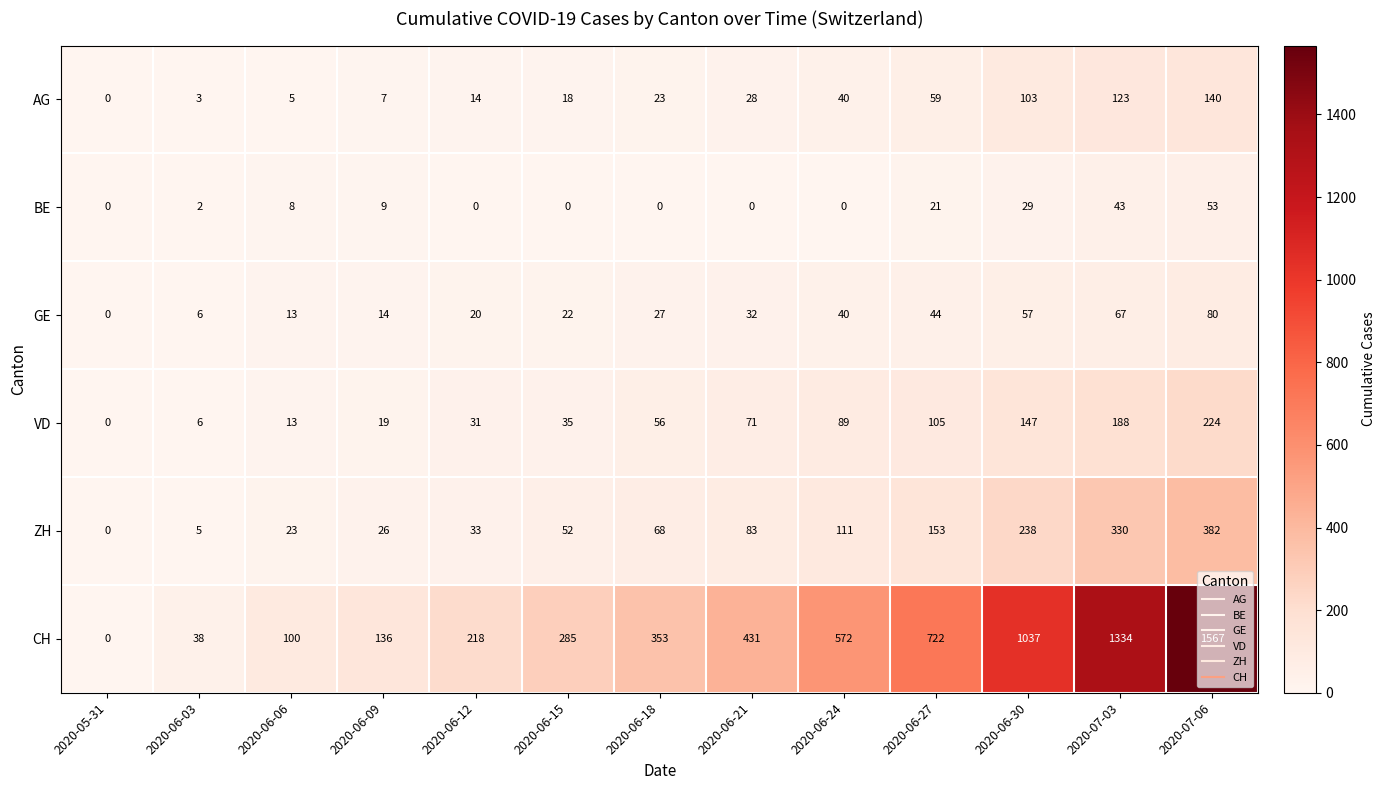

What is the total value across all series at 2020-07-06?

2446